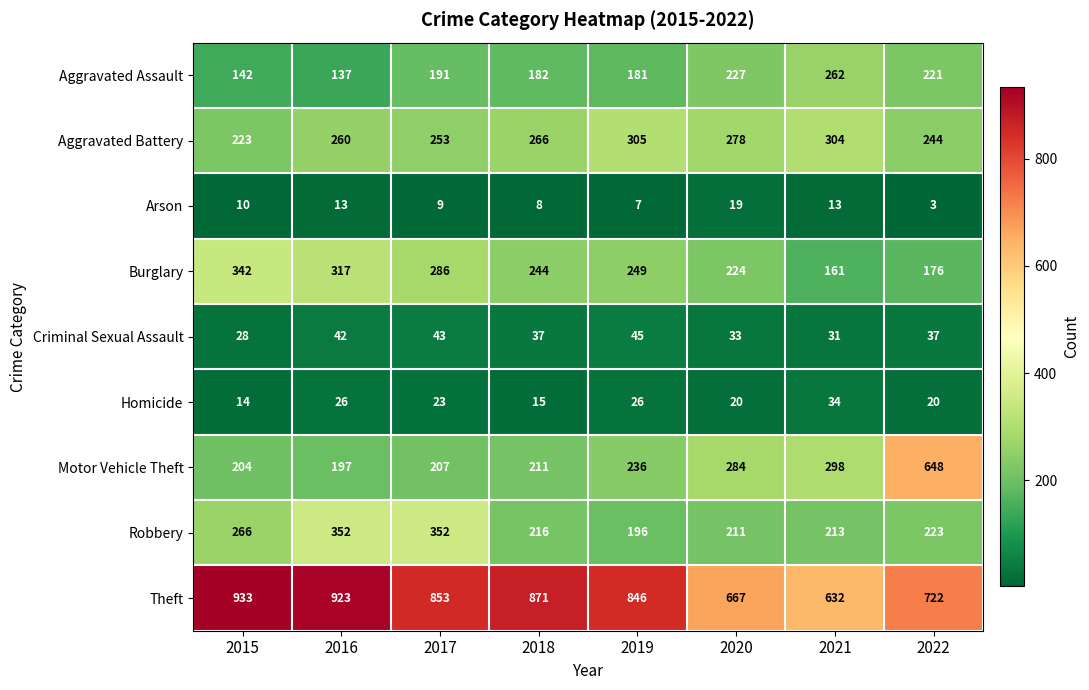

What is the greatest value displayed?

933